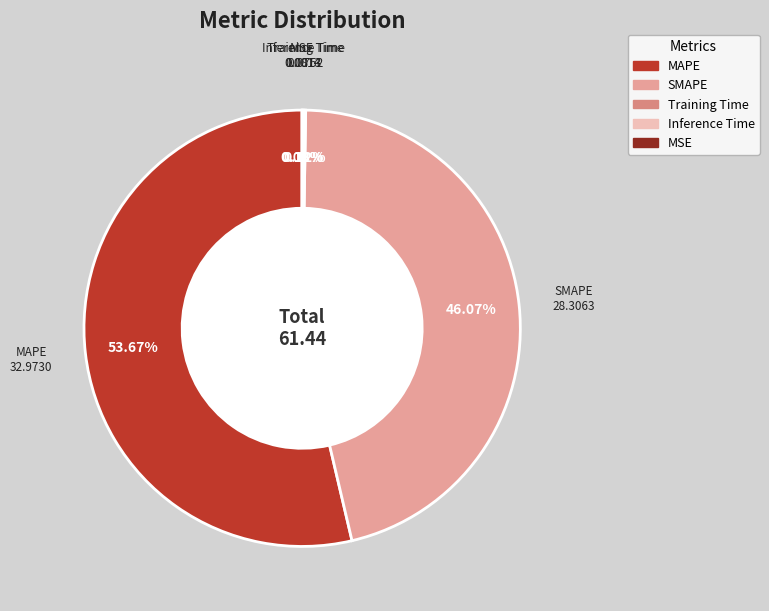

What is the ratio of the value at SMAPE to the value at MAPE?

0.9